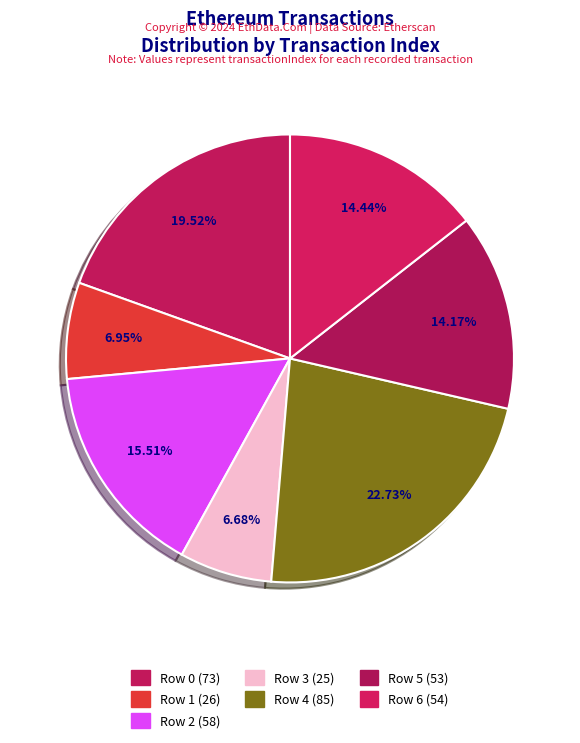

Which slice is the largest?

Row 4